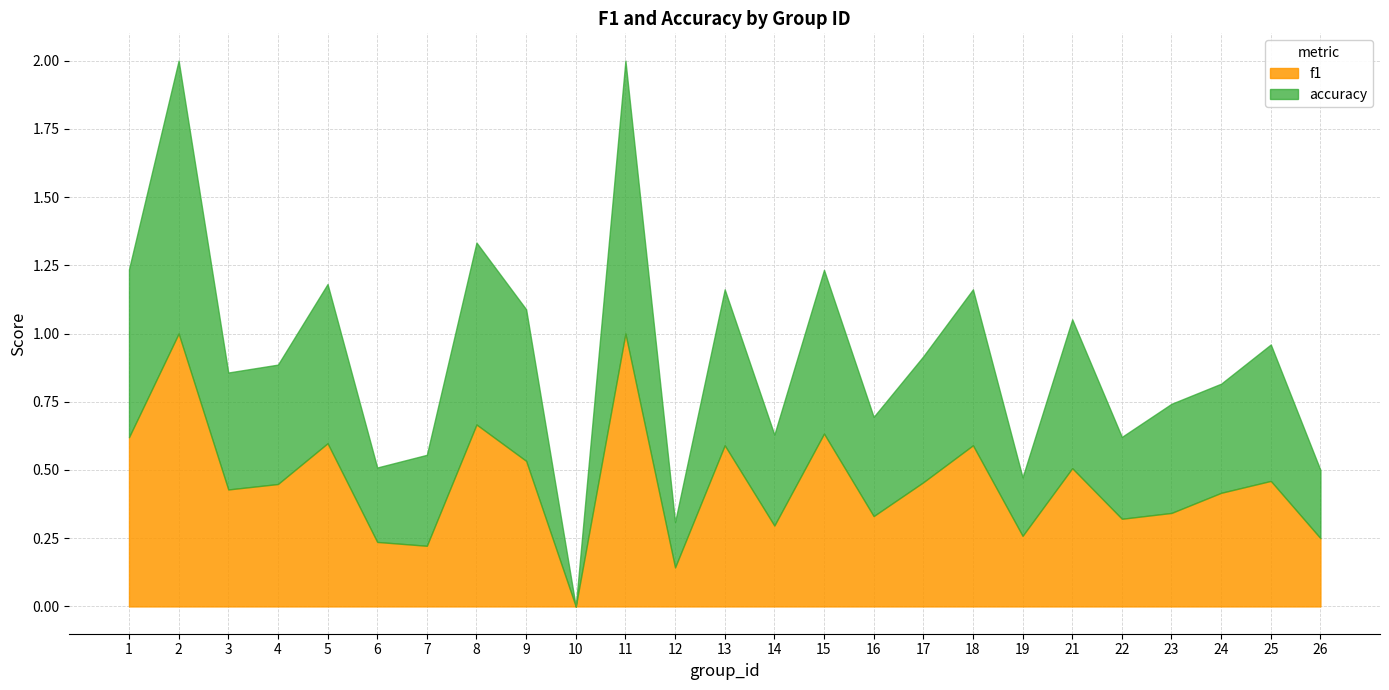

Which series has the largest total across all categories?

accuracy